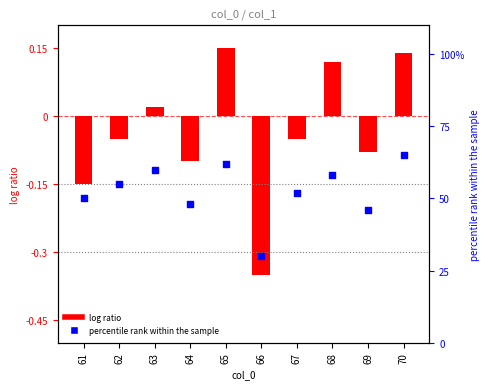

What is the change in value from 64 to 69?

-2